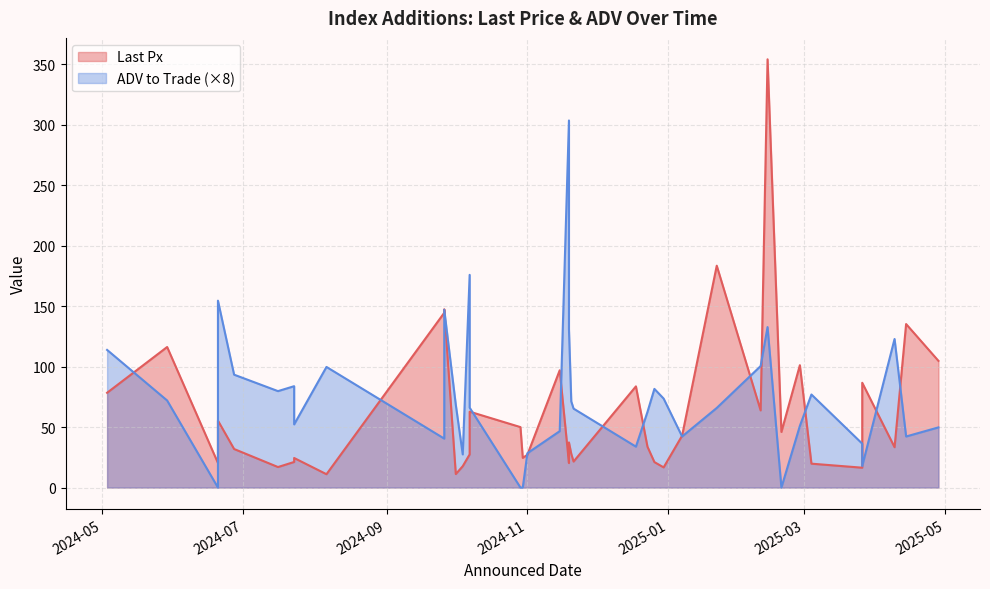

Where is the first local minimum for Last Px?

3